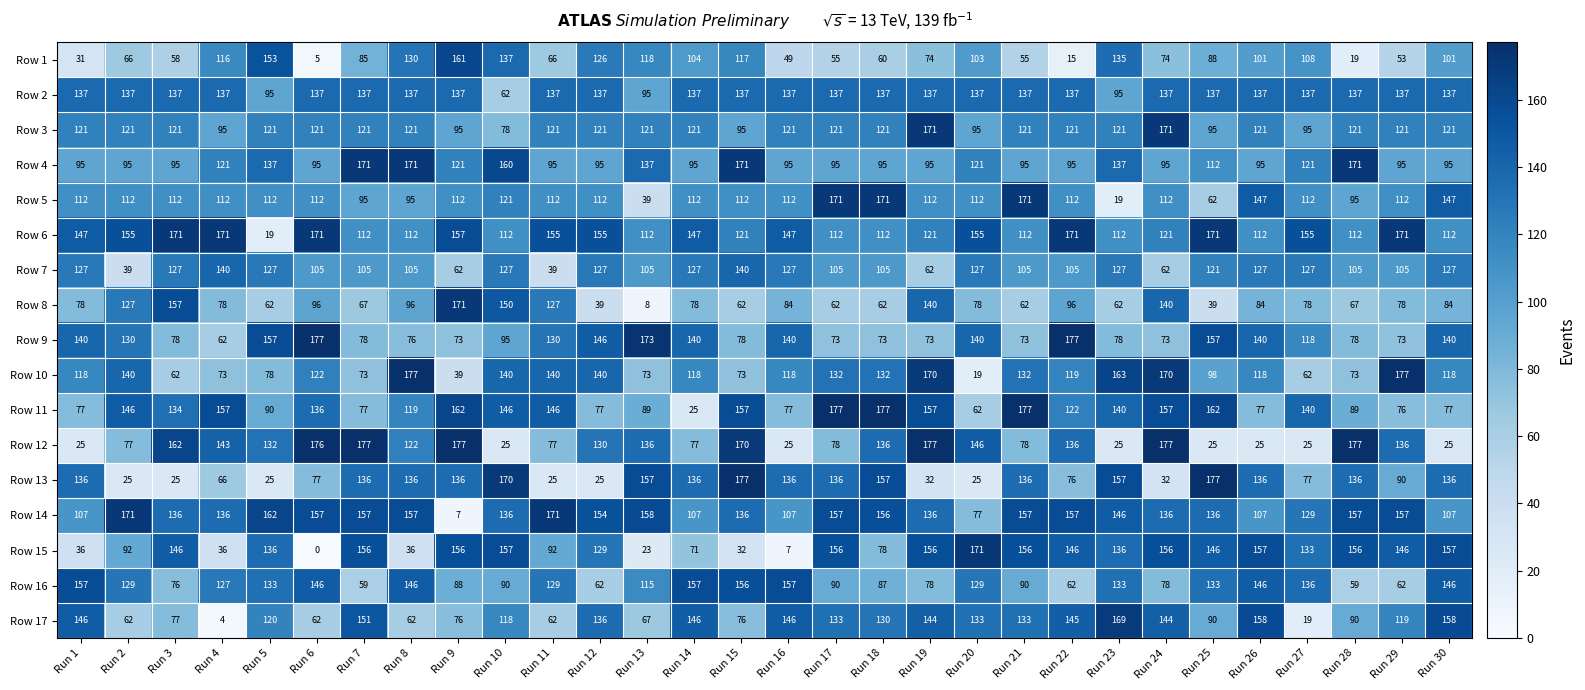

Between Run 7 and Run 27, which series saw the biggest shift?

Row 12